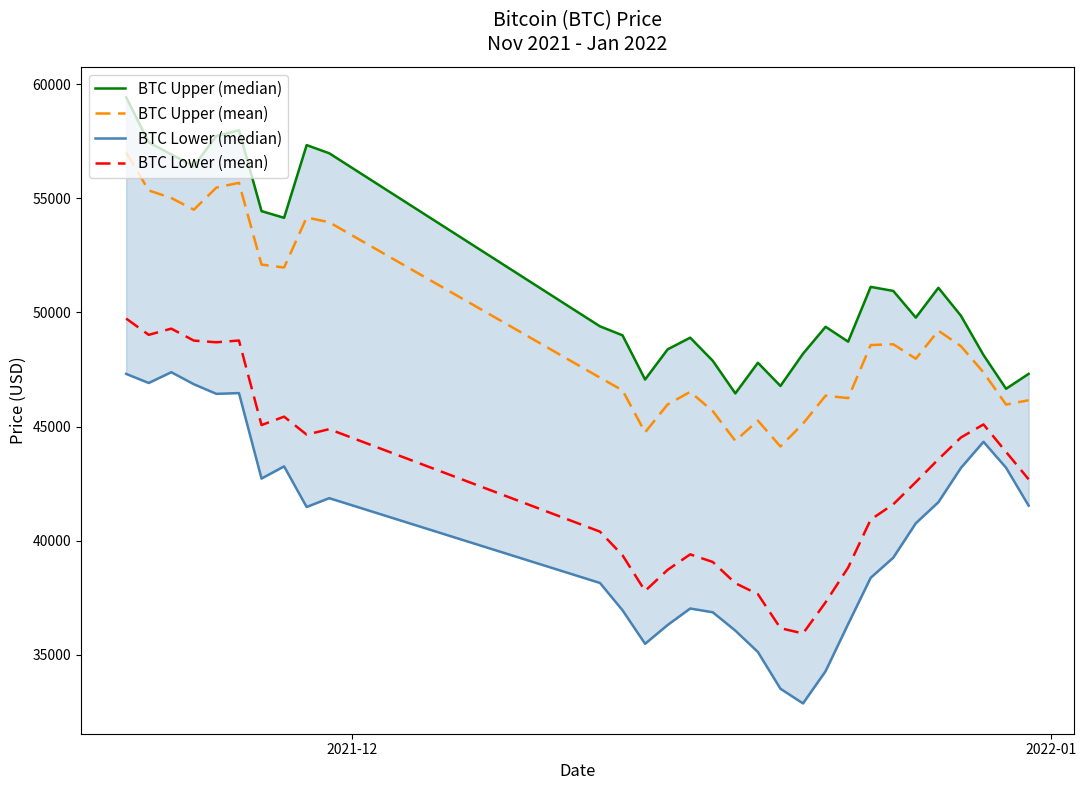

True or false: BTC Upper (median) and BTC Upper (mean) intersect in this chart.

False